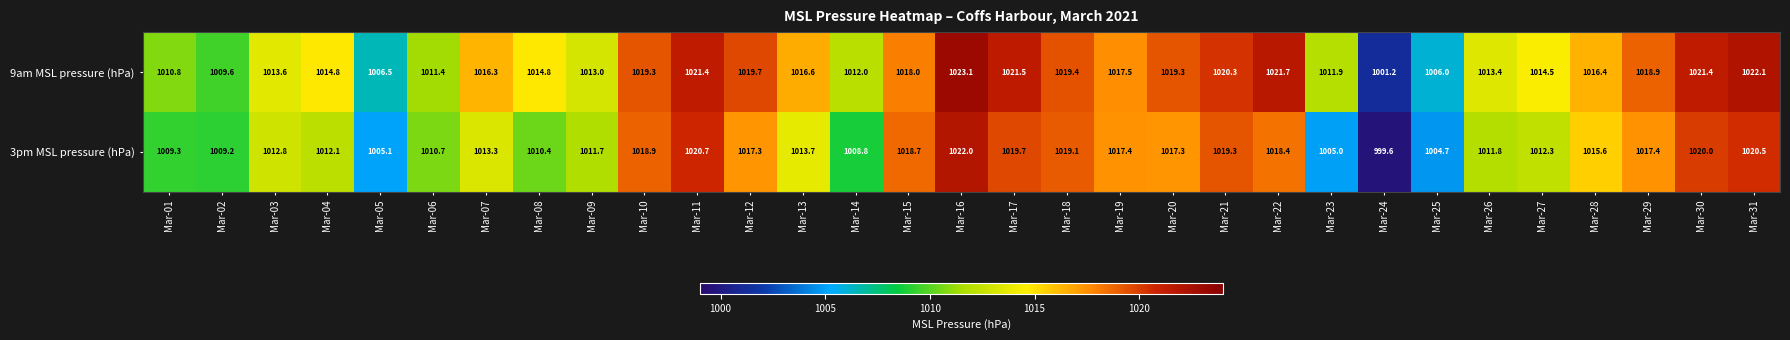

At how many categories does at least one series exceed 1004?

30